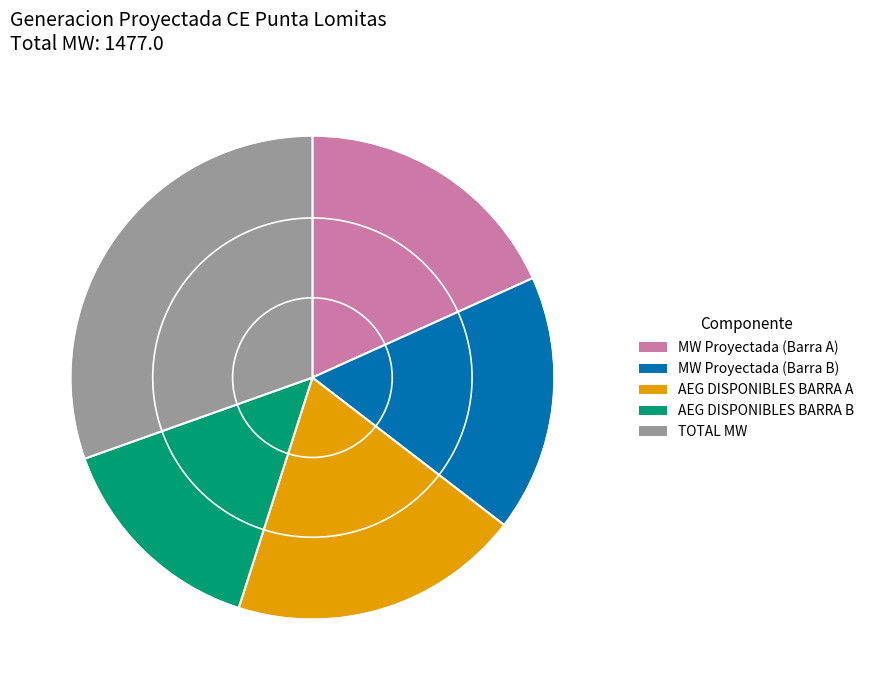

Which has a higher value, MW Proyectada (Barra B) or AEG DISPONIBLES BARRA B?

MW Proyectada (Barra B)